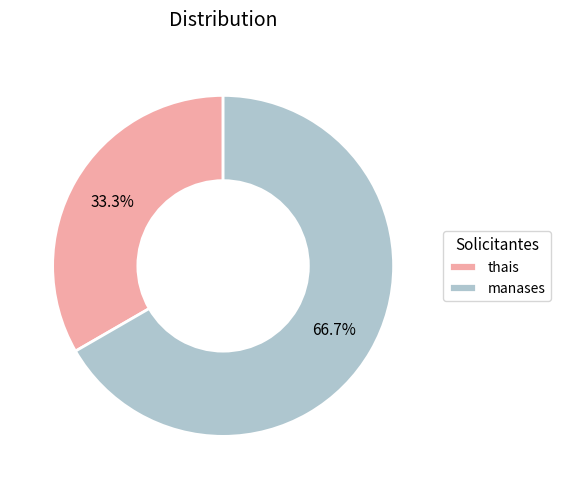

How many segments does this pie chart have?

2